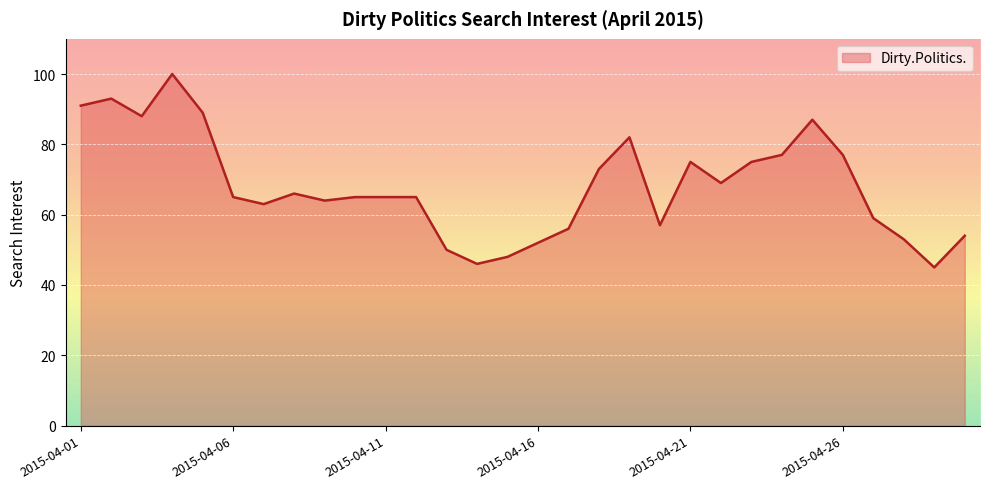

What is the smallest value displayed?

45